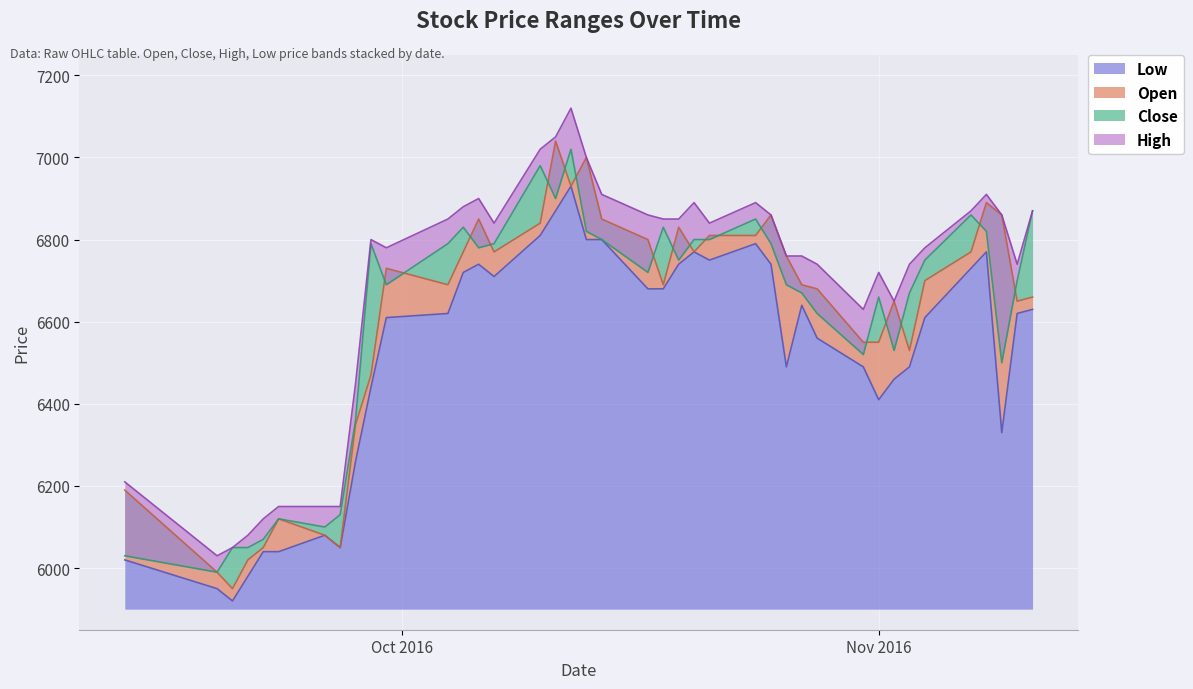

At which label does Open reach its peak?

2016-10-11